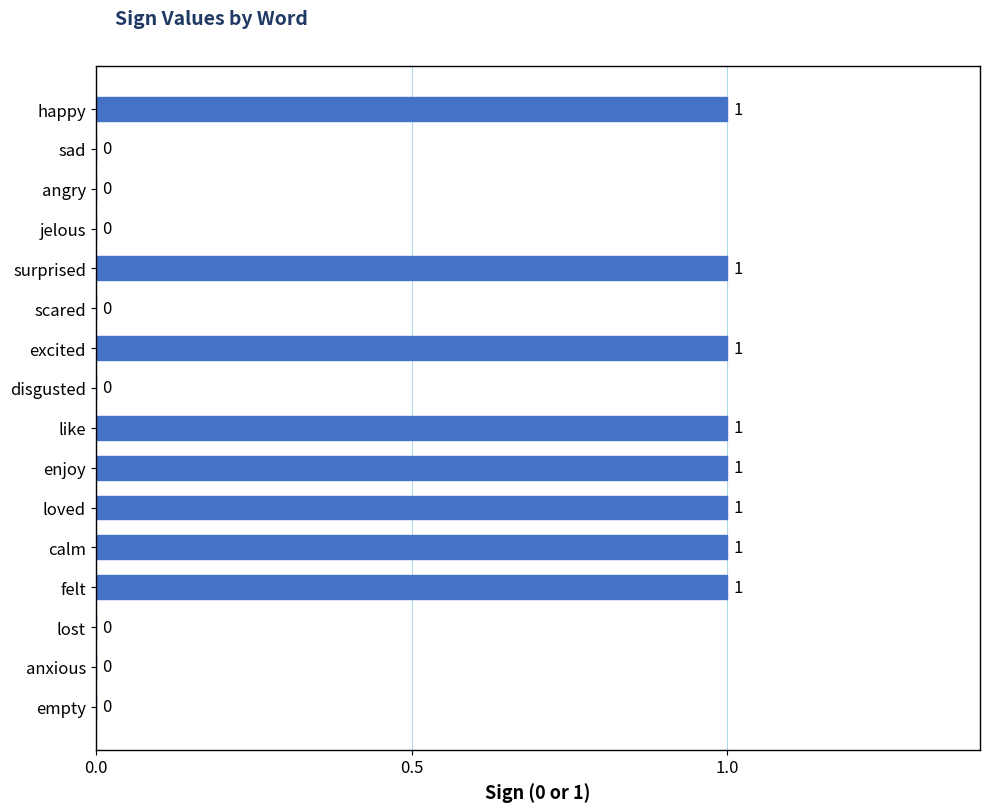

How many series are shown in this chart?

1